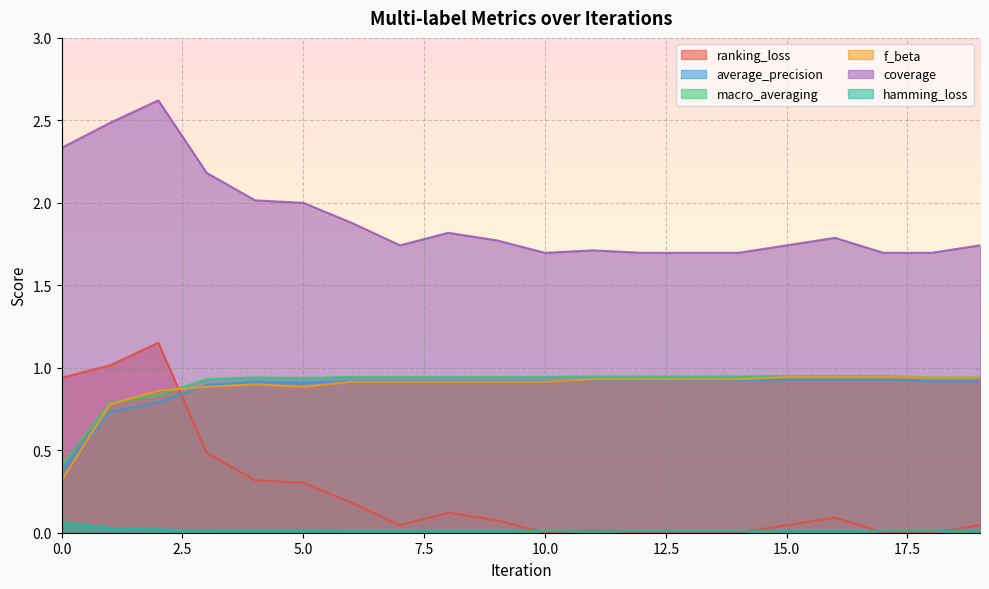

What is the difference between the second highest and minimum values in the coverage series?

0.8